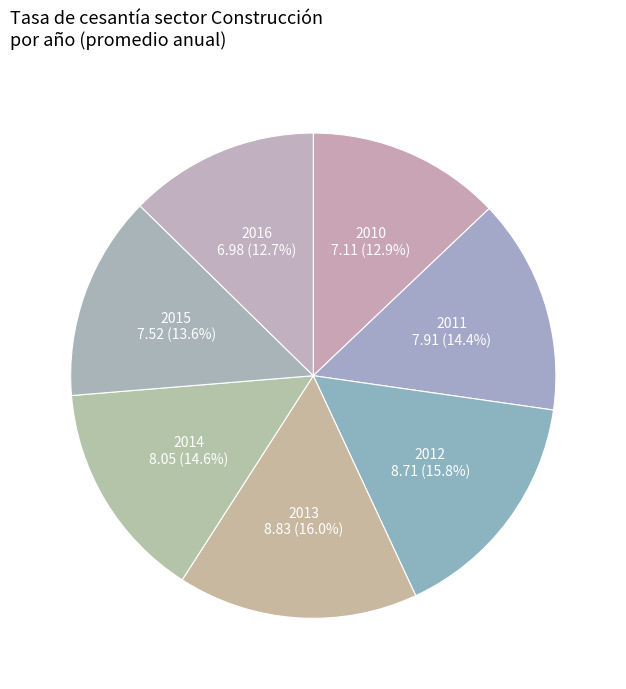

Is there a majority slice in this chart?

No